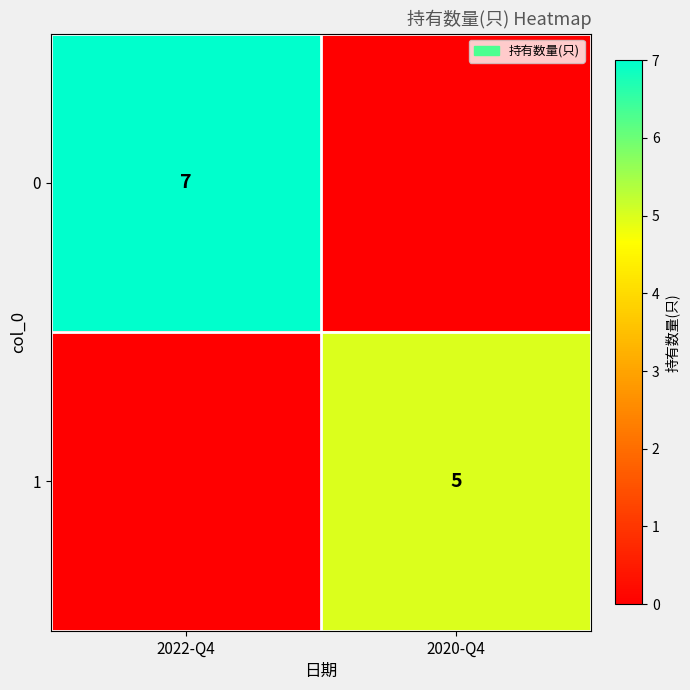

The value of 0 at 2022-Q4 is 10. True or false?

False